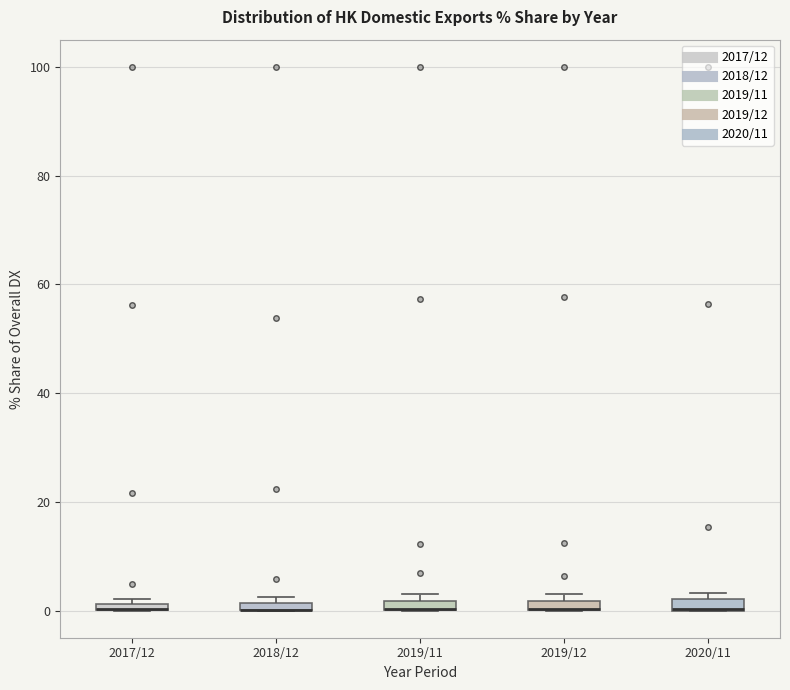

Where is the upper edge of the box for 2018/12 on the y-axis? The values are not printed on the chart, so give them approximately, as read against the axis.

2